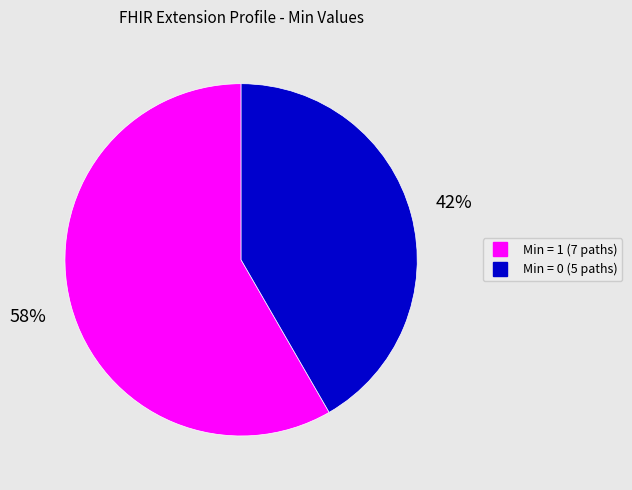

Does any single category account for the majority?

Yes